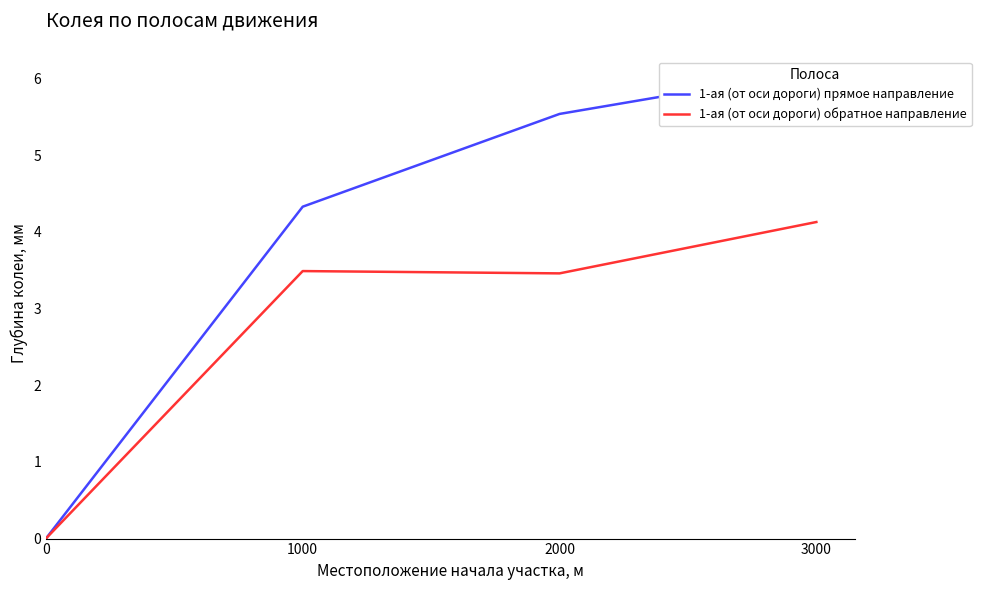

How many values in 1-ая (от оси дороги) прямое направление are above zero?

3